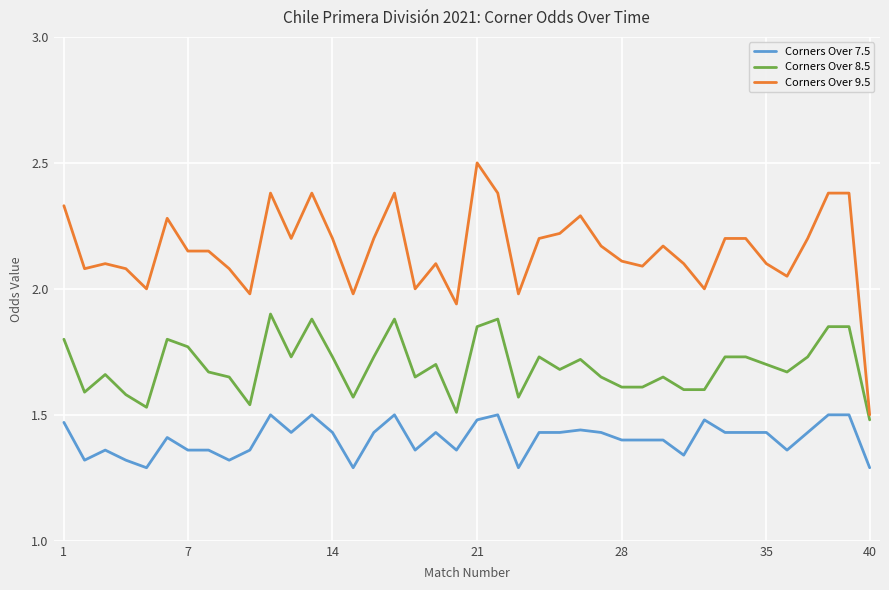

How many lines are shown in the chart?

3